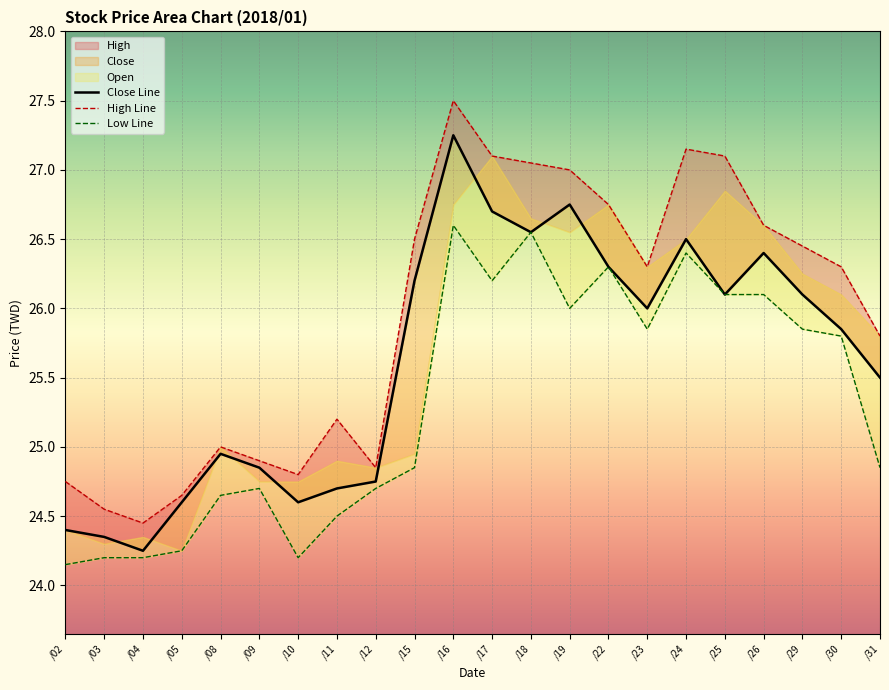

List the series in order of their overall mean, highest first.

High, Close, Low